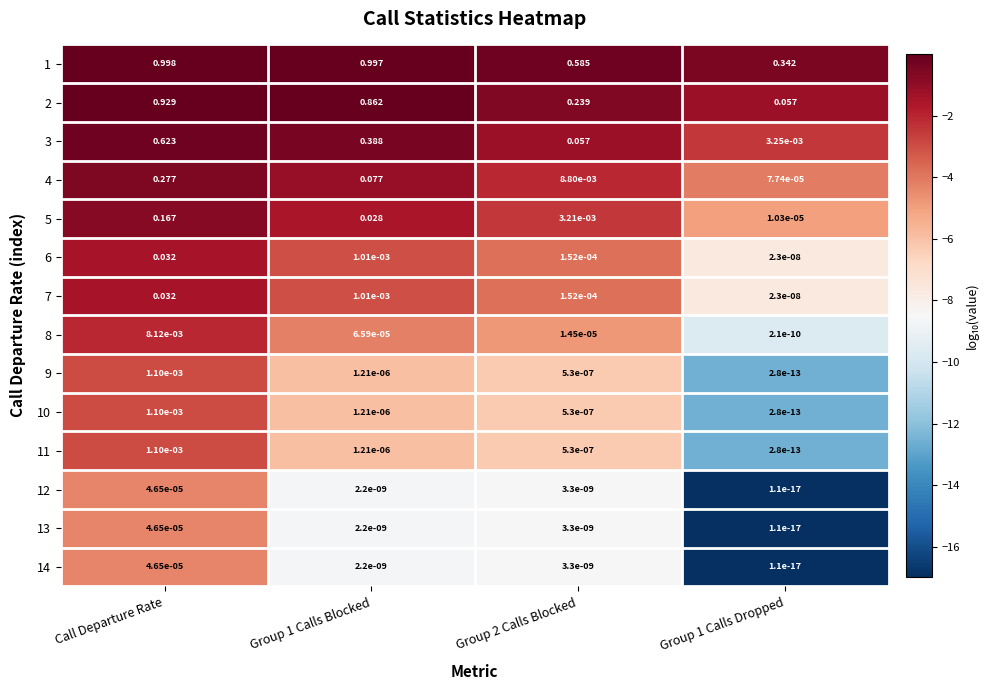

Which series has the largest total across all categories?

1